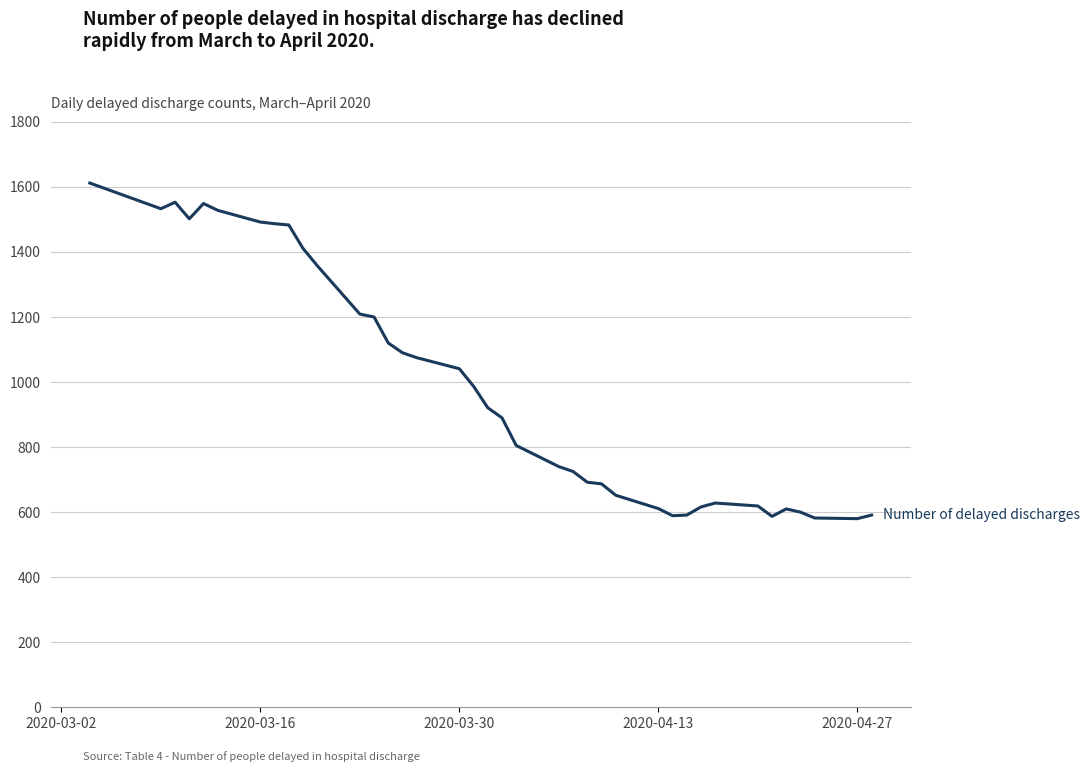

How many categories are shown in the chart?

38